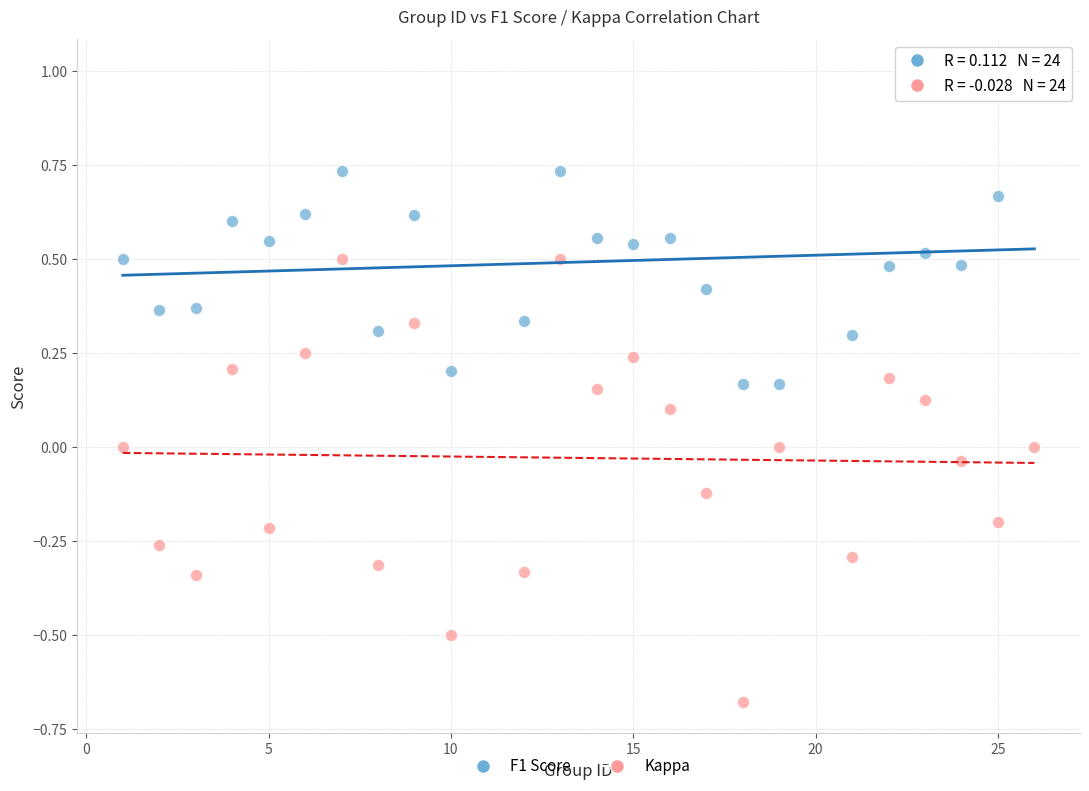

What is the X range (max minus min) for the scatter plot?

25.0